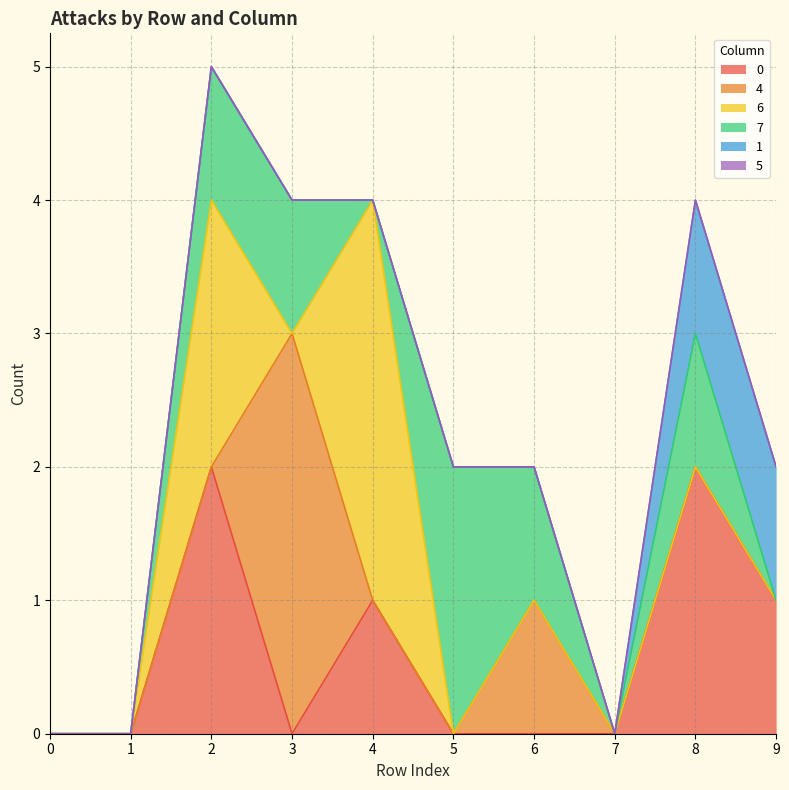

What is the greatest value displayed?

3